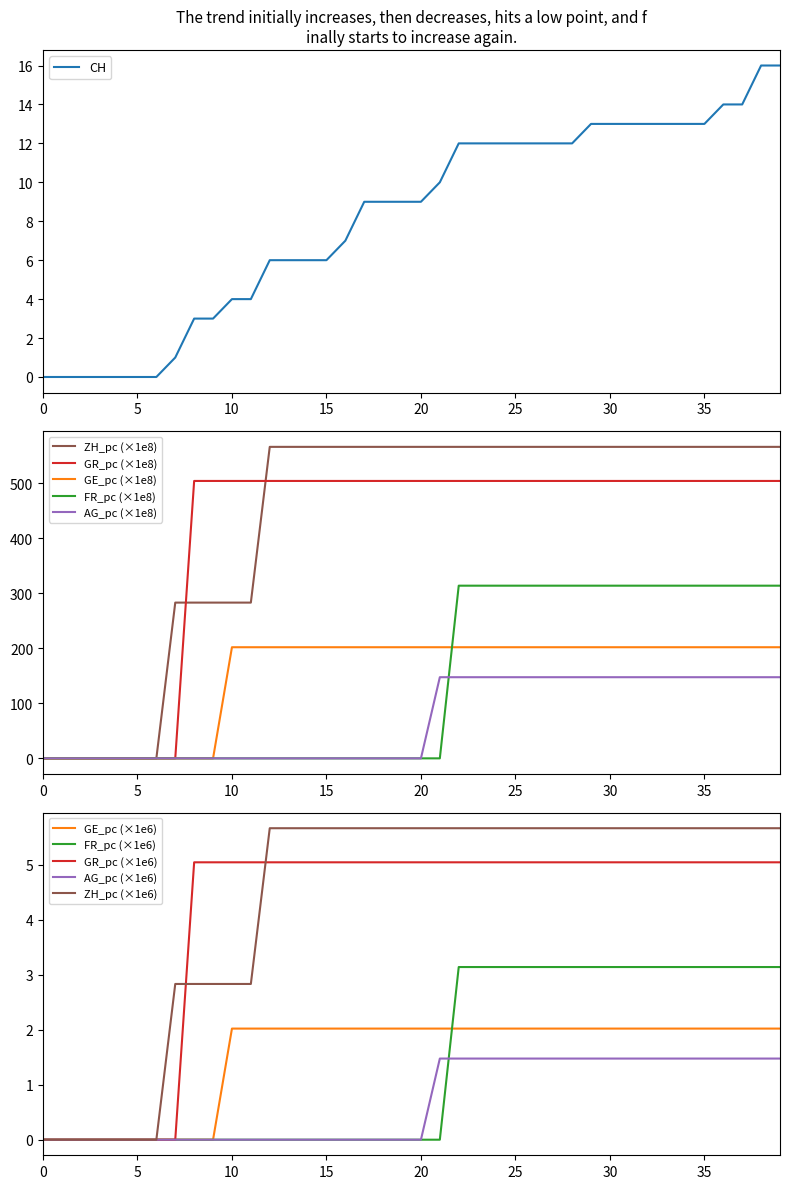

Count the number of categories in the chart.

40